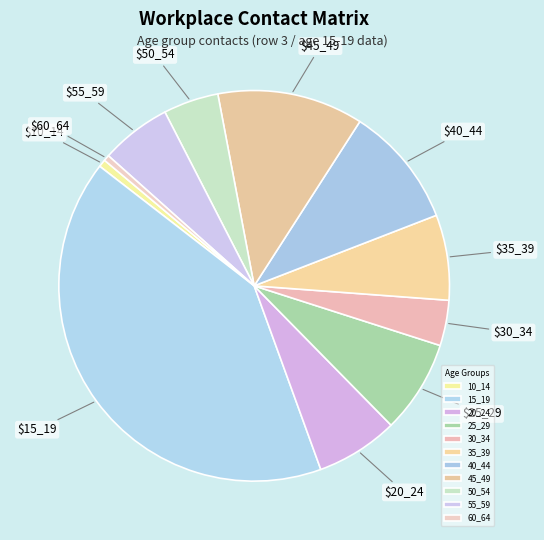

Count the number of slices in the pie.

11